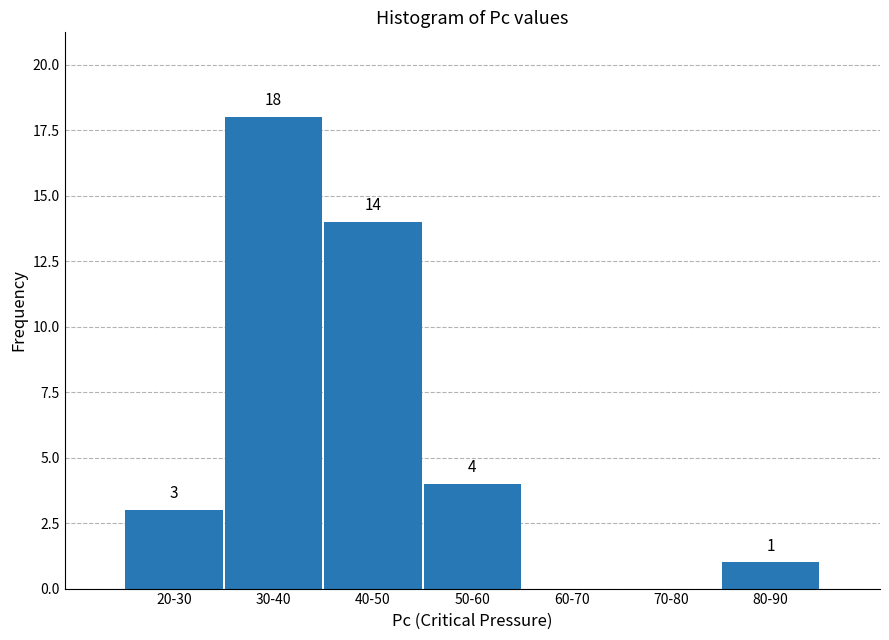

Reading right to left, extract all data points from this chart.

80-90=1	70-80=0	60-70=0	50-60=4	40-50=14	30-40=18	20-30=3